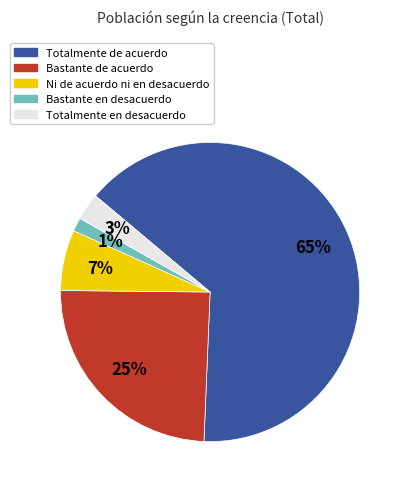

Does any single category account for the majority?

Yes